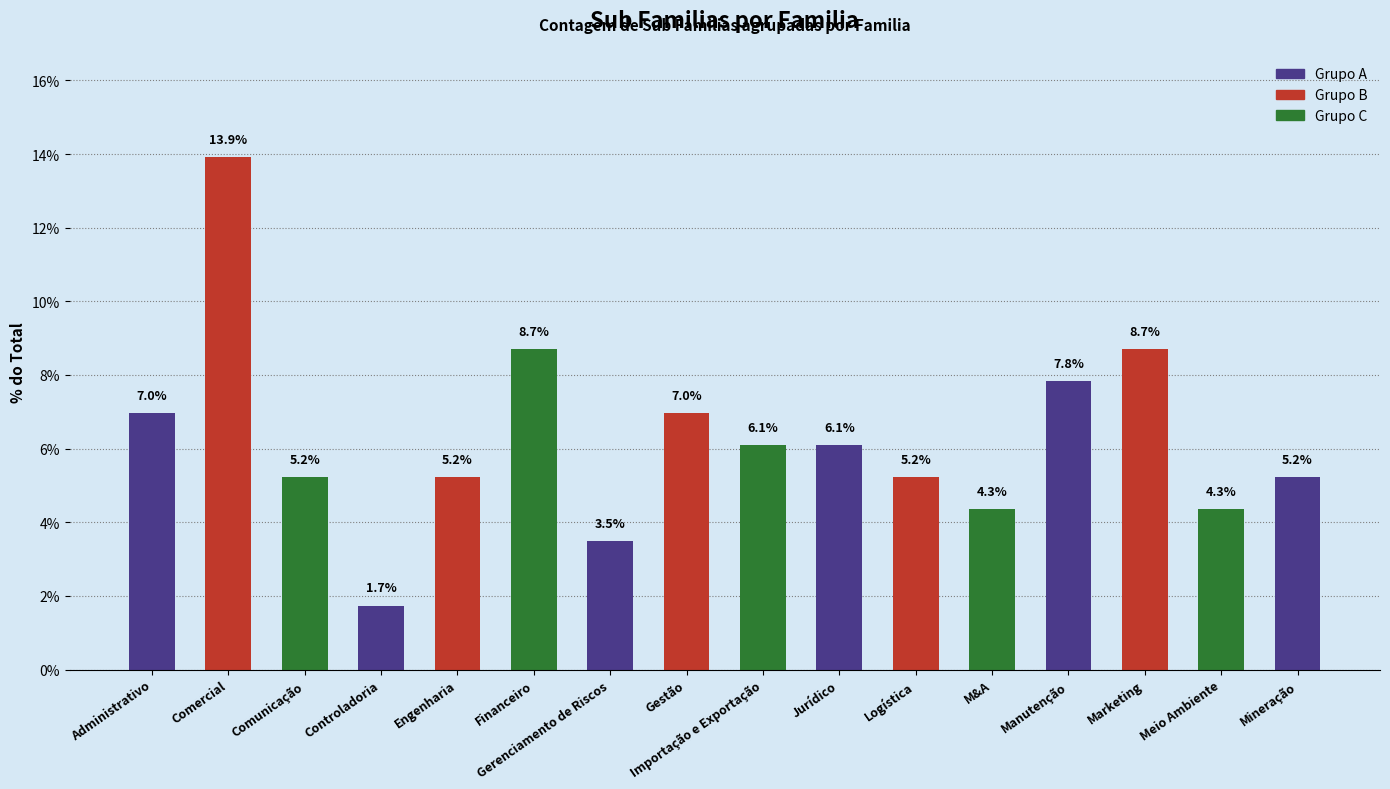

What is the change in value from Comercial to Controladoria?

-12.2